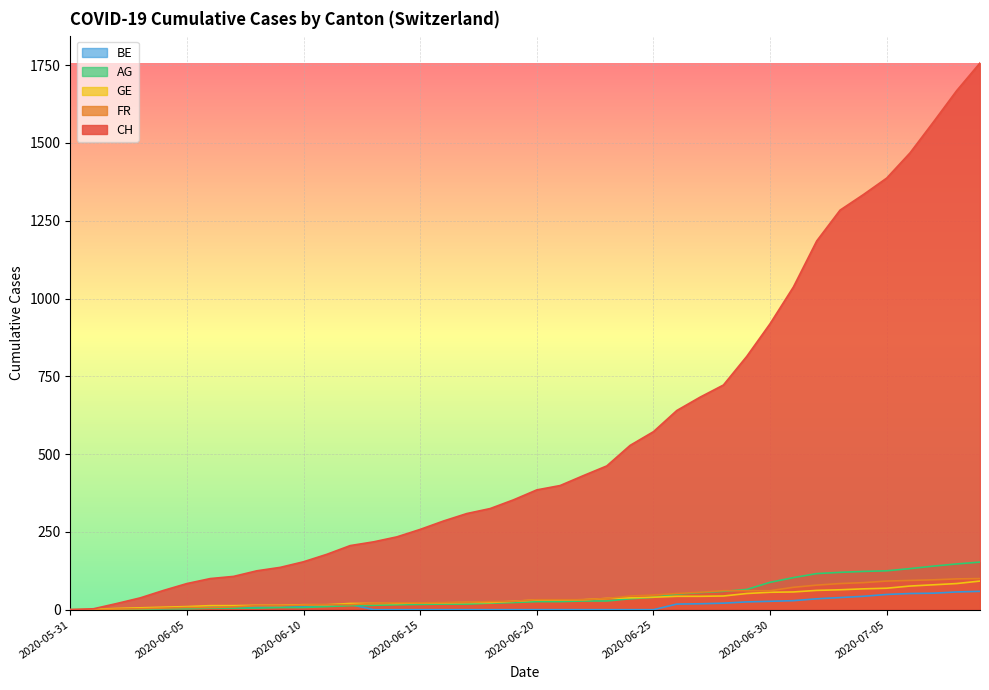

At which category is the sum across all series the highest?

2020-07-09